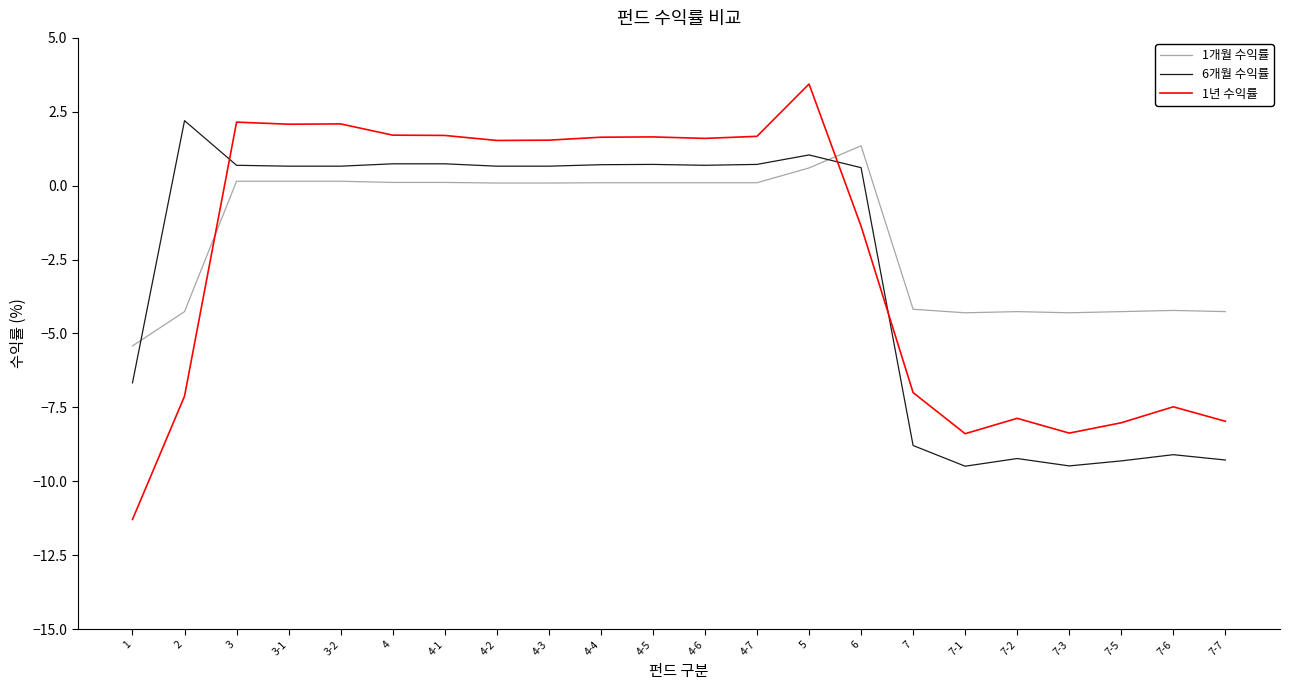

What is the minimum value for 1개월 수익률?

-5.4